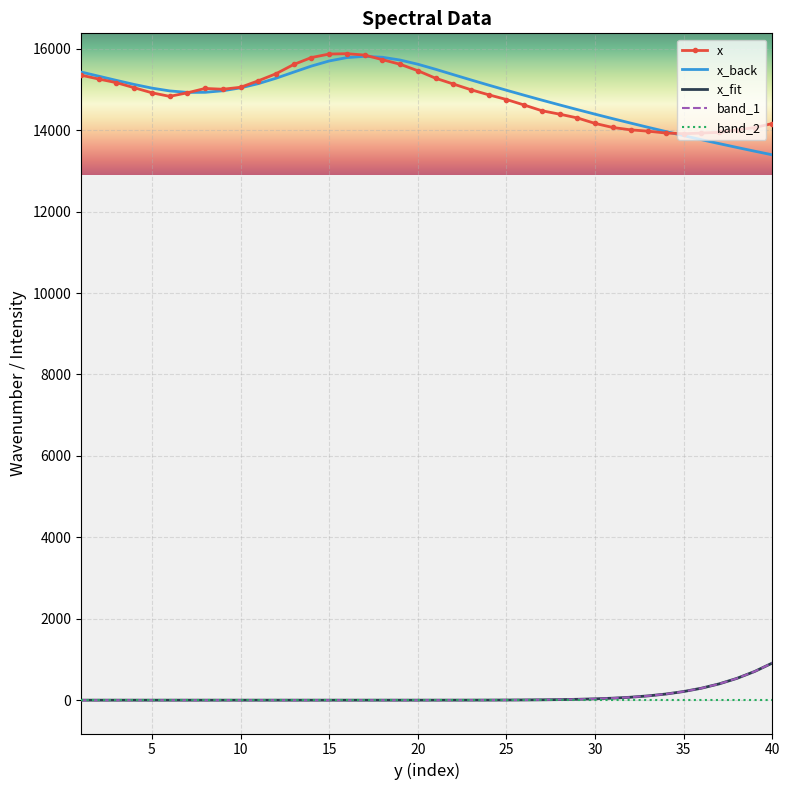

True or false: band_2 and x intersect in this chart.

False